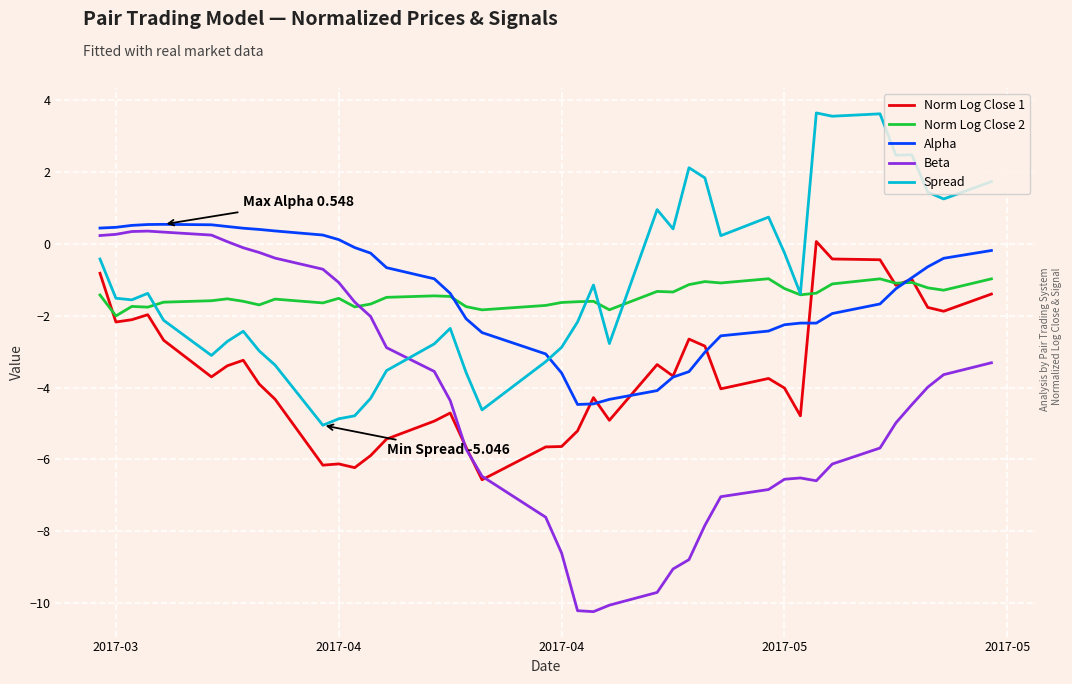

What is the lowest value of the Spread series?

-5.0